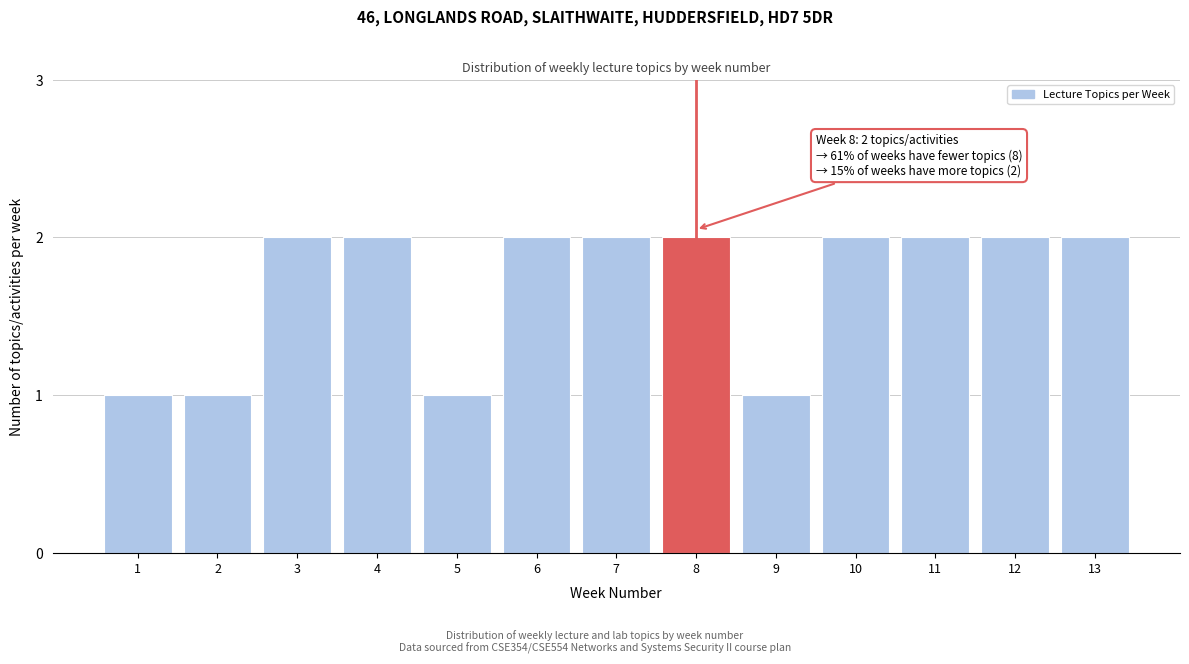

Reading right to left, list all the values displayed in this chart.

2	2	2	2	1	2	2	2	1	2	2	1	1